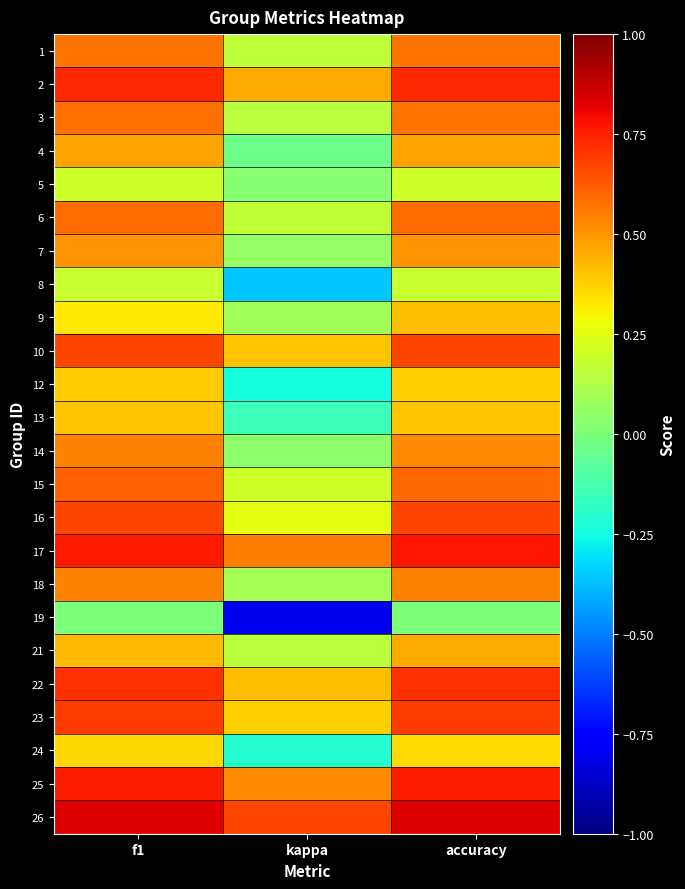

Reading right to left, extract all data points from this chart.

1: accuracy=0.6	kappa=0.2	f1=0.6
2: accuracy=0.7	kappa=0.5	f1=0.7
3: accuracy=0.6	kappa=0.1	f1=0.6
4: accuracy=0.5	kappa=-0.0	f1=0.5
5: accuracy=0.2	kappa=0.0	f1=0.2
6: accuracy=0.6	kappa=0.2	f1=0.6
7: accuracy=0.5	kappa=0.1	f1=0.5
8: accuracy=0.2	kappa=-0.4	f1=0.2
9: accuracy=0.4	kappa=0.1	f1=0.3
10: accuracy=0.7	kappa=0.4	f1=0.7
12: accuracy=0.4	kappa=-0.2	f1=0.4
13: accuracy=0.4	kappa=-0.2	f1=0.4
14: accuracy=0.5	kappa=0.0	f1=0.5
15: accuracy=0.6	kappa=0.2	f1=0.6
16: accuracy=0.7	kappa=0.2	f1=0.7
17: accuracy=0.8	kappa=0.6	f1=0.8
18: accuracy=0.5	kappa=0.1	f1=0.5
19: accuracy=0.0	kappa=-0.8	f1=0.0
21: accuracy=0.5	kappa=0.2	f1=0.4
22: accuracy=0.7	kappa=0.4	f1=0.7
23: accuracy=0.7	kappa=0.4	f1=0.7
24: accuracy=0.4	kappa=-0.2	f1=0.4
25: accuracy=0.8	kappa=0.5	f1=0.8
26: accuracy=0.8	kappa=0.7	f1=0.8